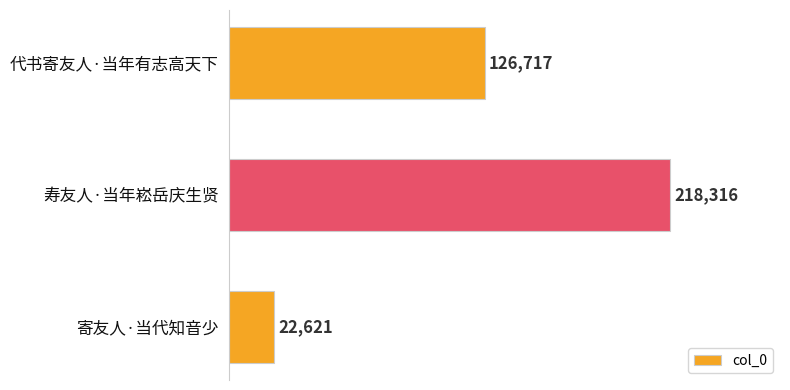

How many data points are less than 126717?

1